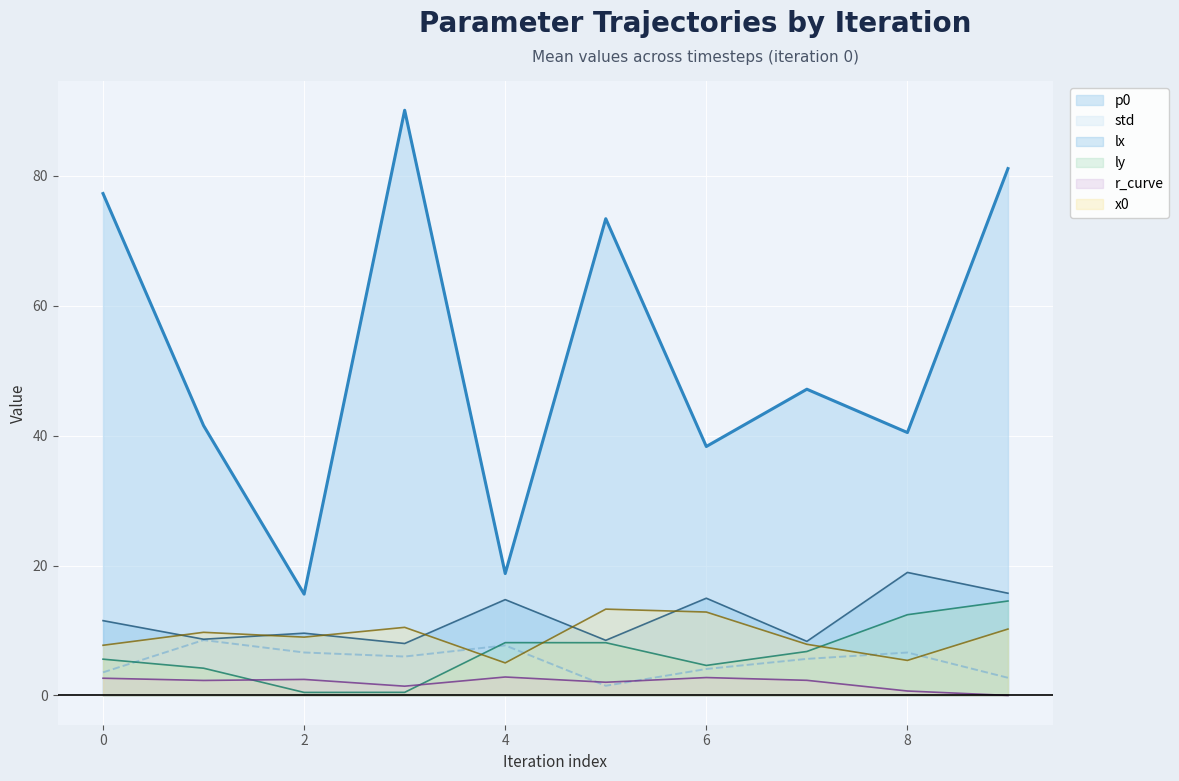

List the series in order of their peak value, highest first.

p0, lx, ly, x0, std, r_curve